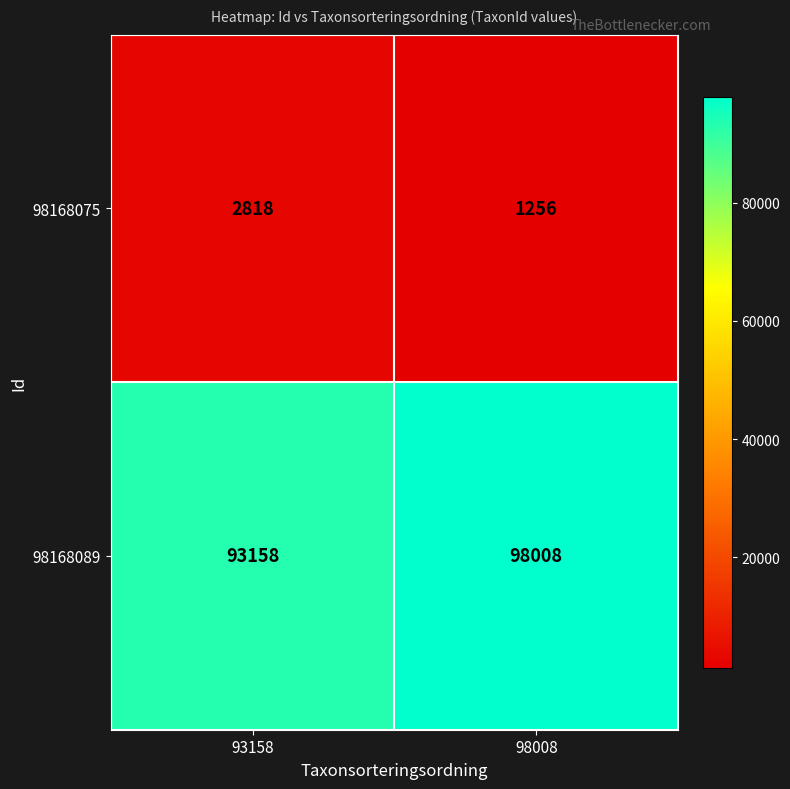

Reading left to right, what are all the values shown in this chart?

98168075: 93158=2818	98008=1256
98168089: 93158=93158	98008=98008